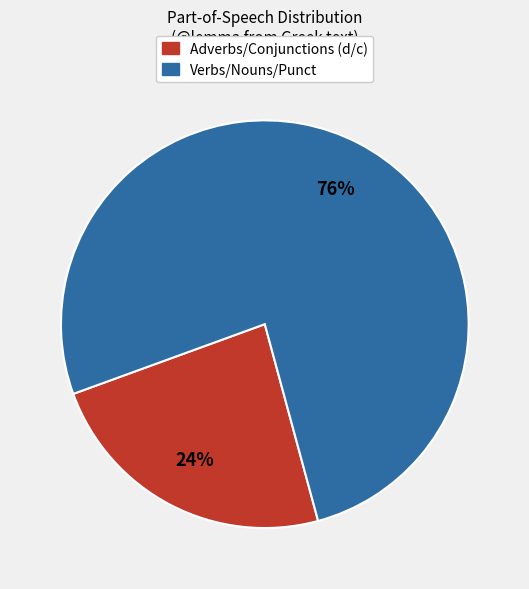

Is there a majority slice in this chart?

Yes